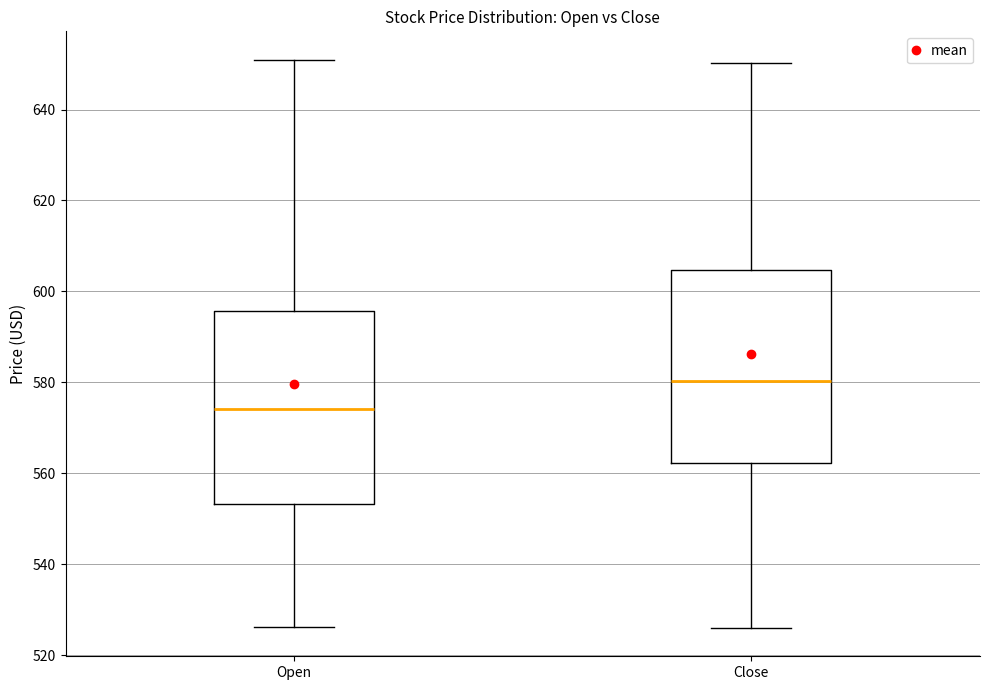

Where is the upper edge of the box for Close on the y-axis? The values are not printed on the chart, so give them approximately, as read against the axis.

604